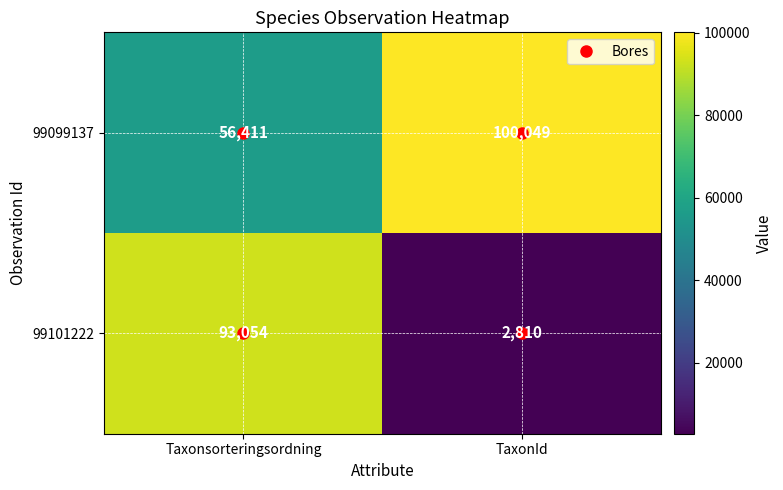

The value of 99099137 at TaxonId is 59078. True or false?

False